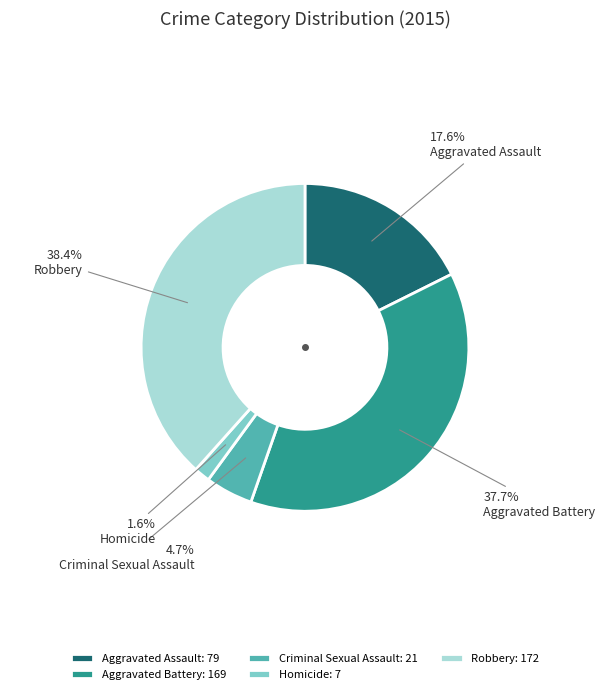

To the nearest percent, what percentage of the pie is Aggravated Battery?

38%